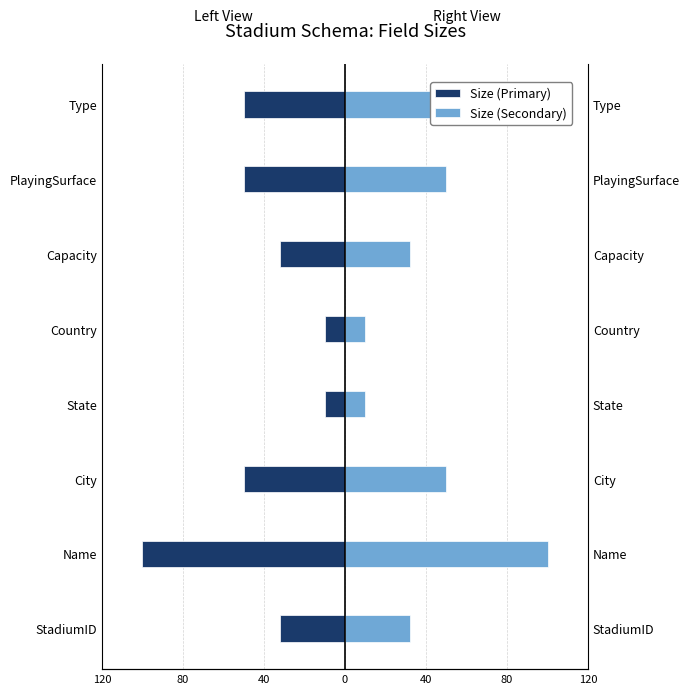

Which series has the largest total across all categories?

Size (Secondary)